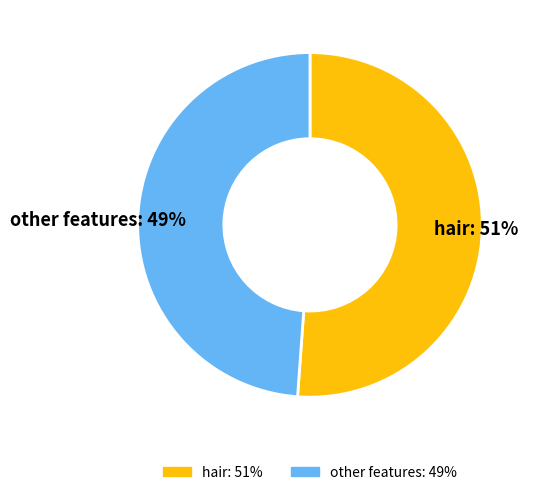

Is there a majority slice in this chart?

Yes